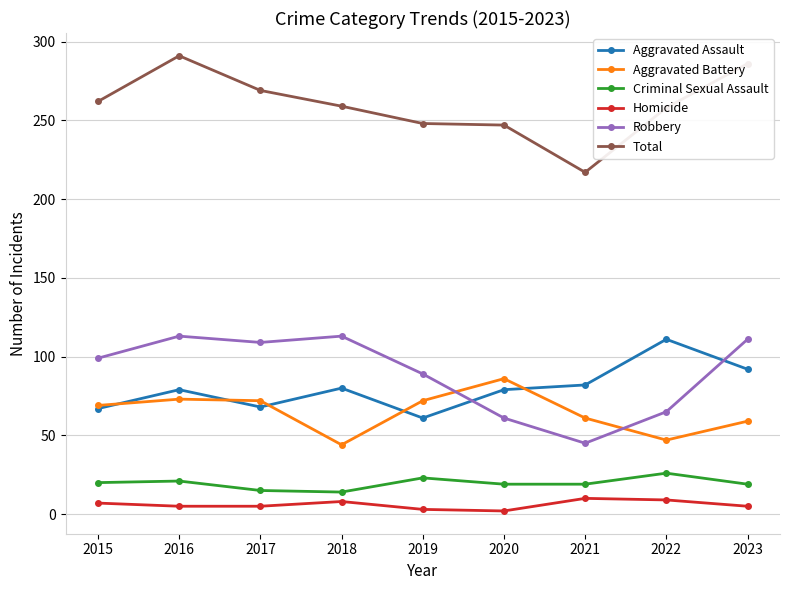

What is the maximum value for Criminal Sexual Assault?

26